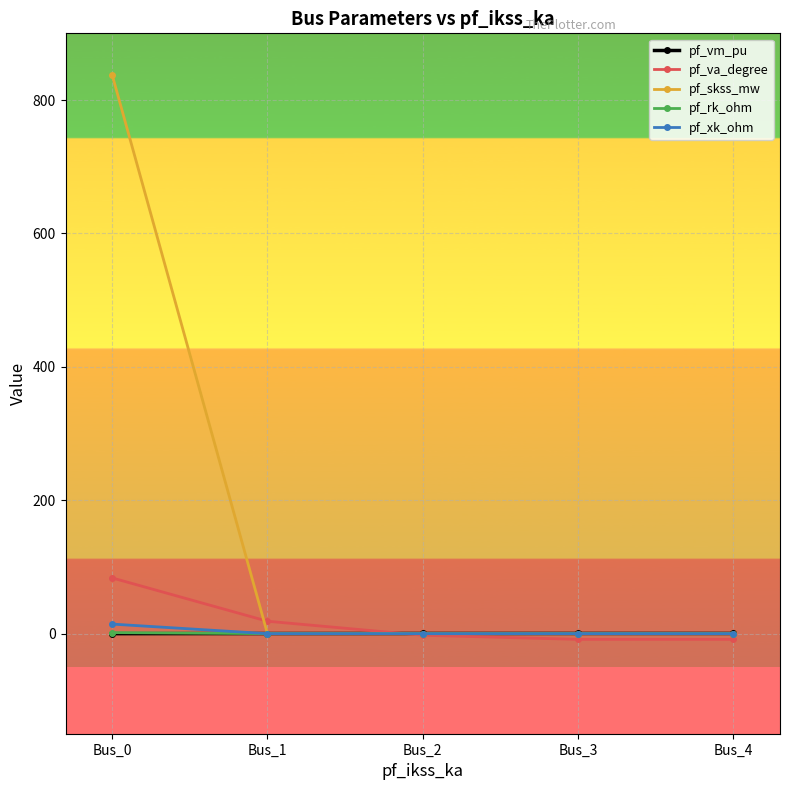

True or false: pf_xk_ohm has more than 2 points higher than both neighbors.

False